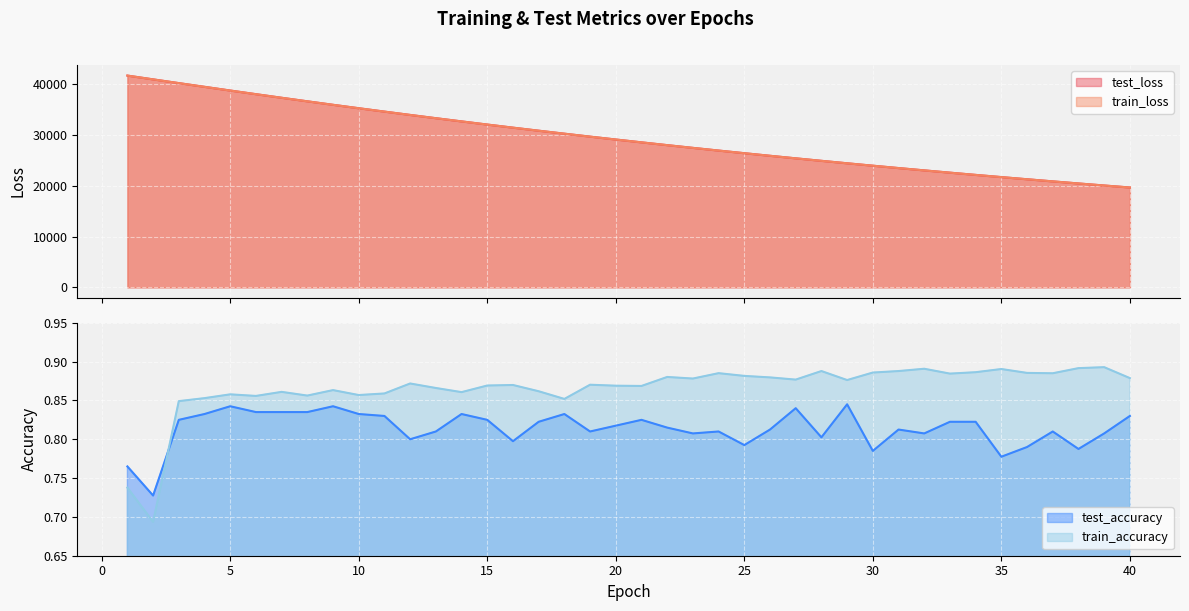

At 25, list the series in order from smallest to largest.

test_accuracy, train_accuracy, train_loss, test_loss